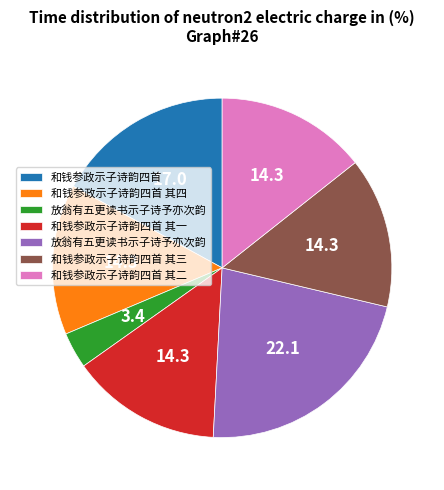

Does any single category account for the majority?

No